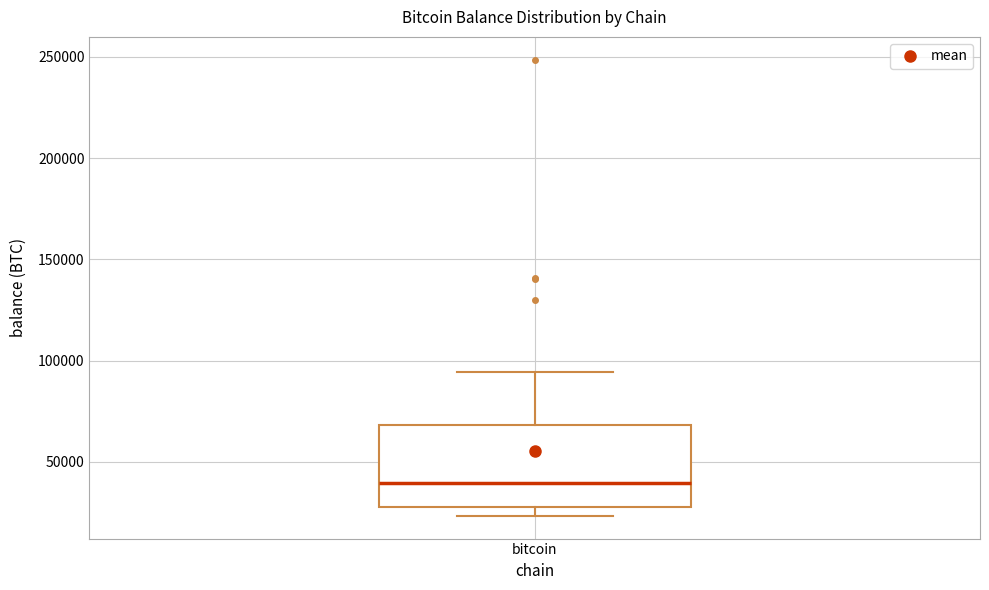

Where does the upper whisker of the box for bitcoin end on the y-axis? The values are not printed on the chart, so give them approximately, as read against the axis.

95000